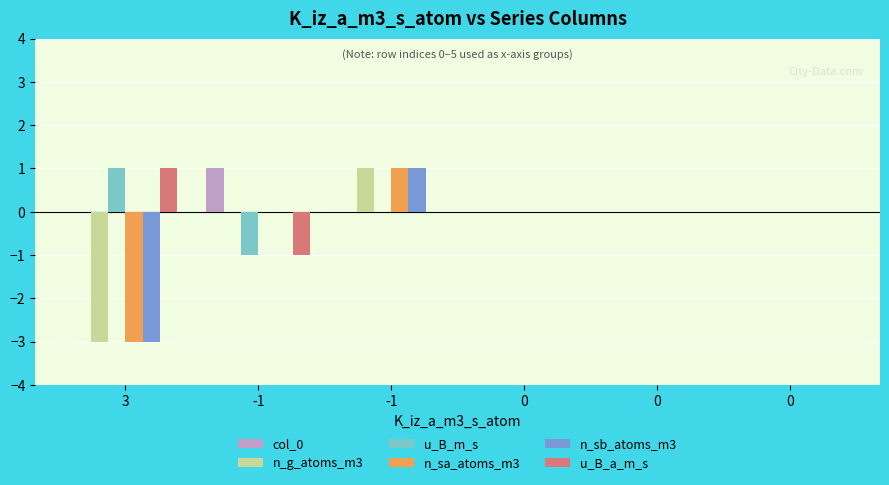

What is the label of the 6th bar from the right?

3